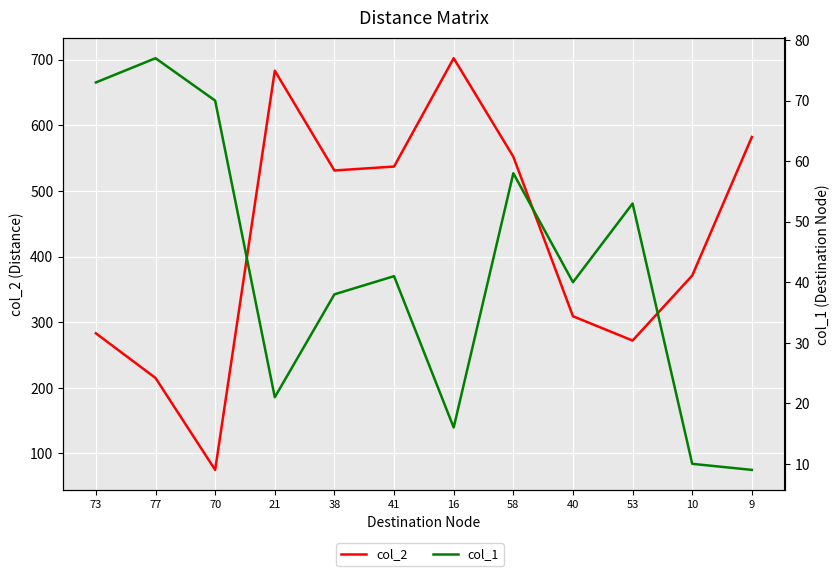

What is the minimum value shown in the chart?

9